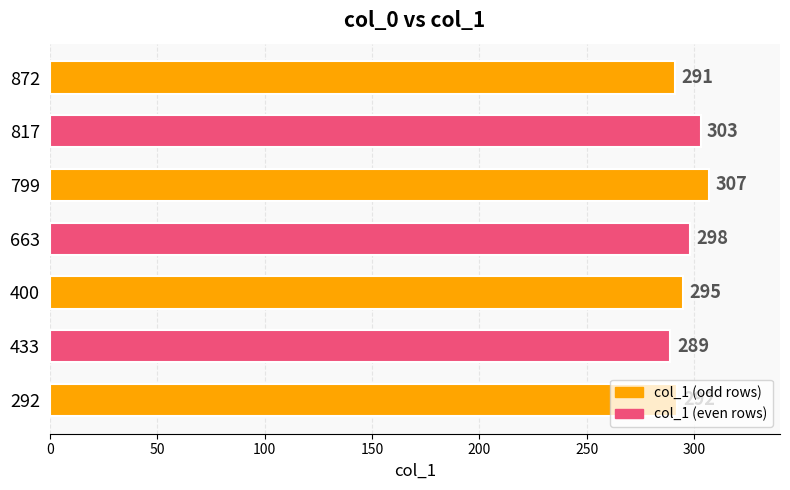

List the labels in order of value, smallest first.

433, 872, 292, 400, 663, 817, 799